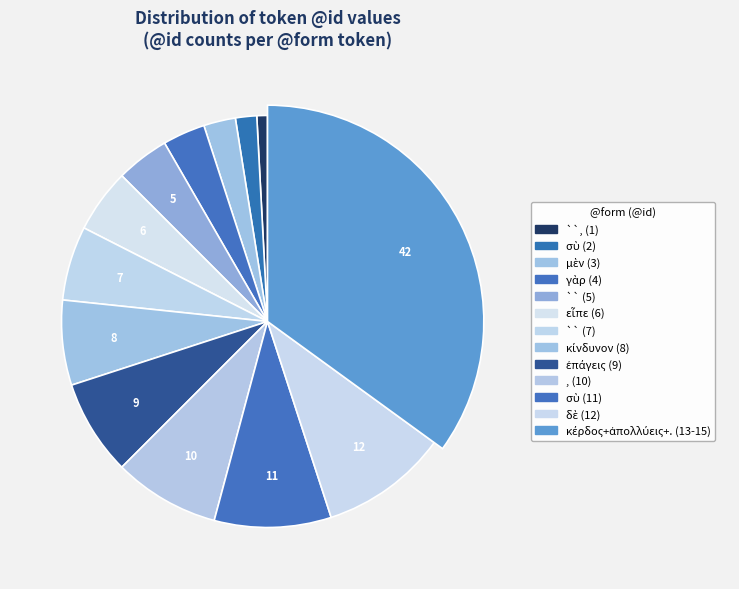

To the nearest percent, what percentage of the pie is δὲ (12)?

10%